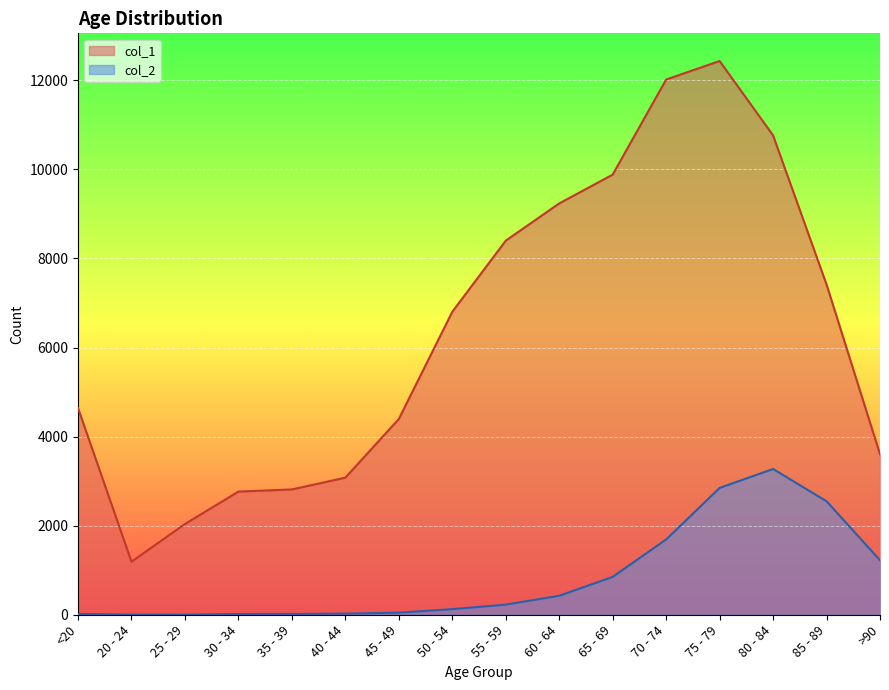

Where is the first local maximum for col_2?

80 - 84